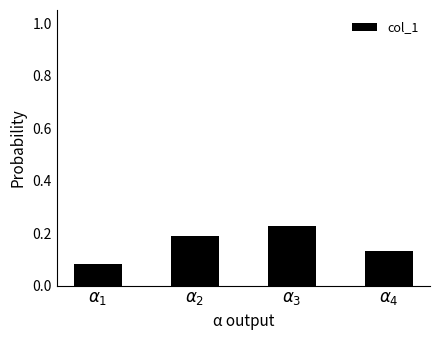

What is the sum of all values?

0.6